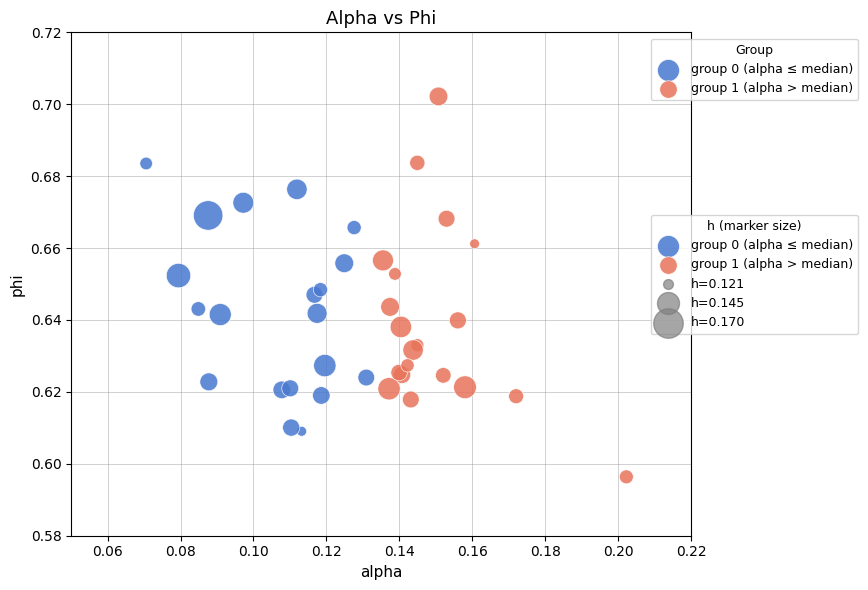

Which series reaches the minimum Y coordinate?

group 1 (alpha > median)